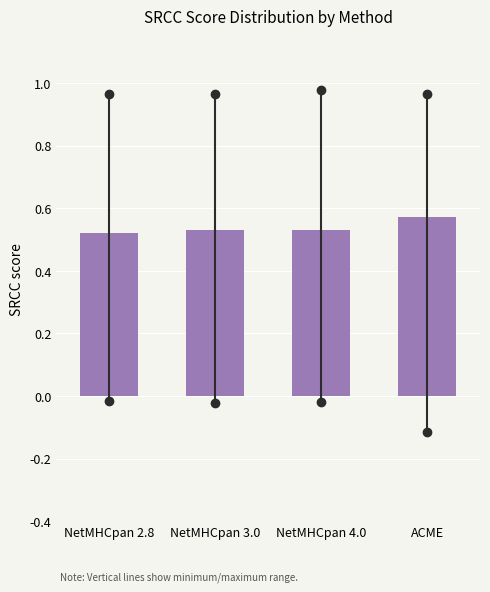

Which has a higher value, NetMHCpan 2.8 or ACME?

ACME